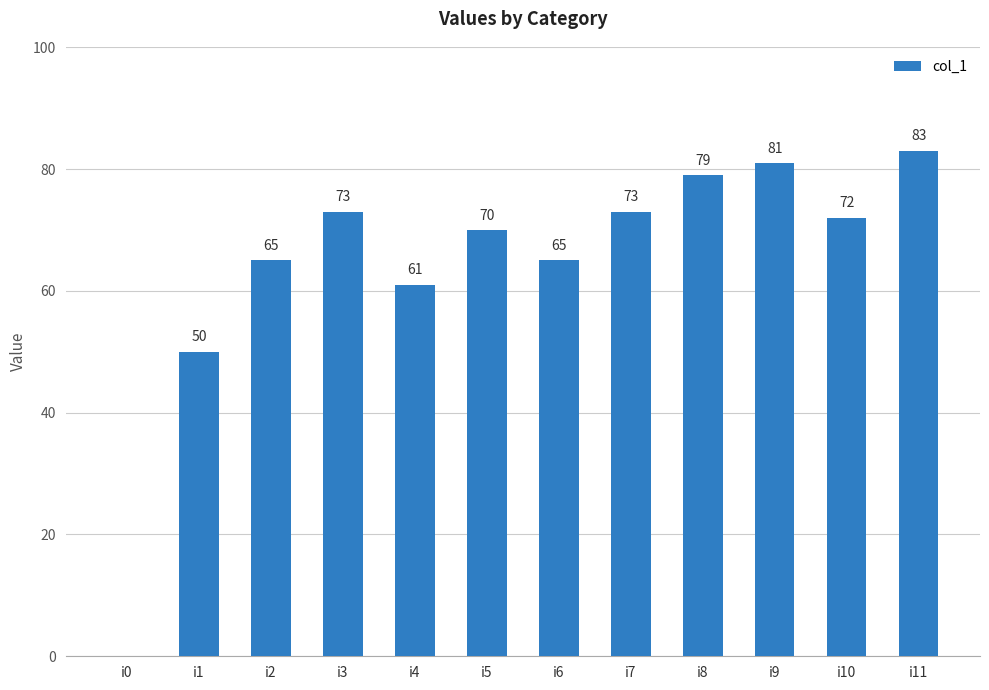

True or false: the data shows 65 at i6.

True